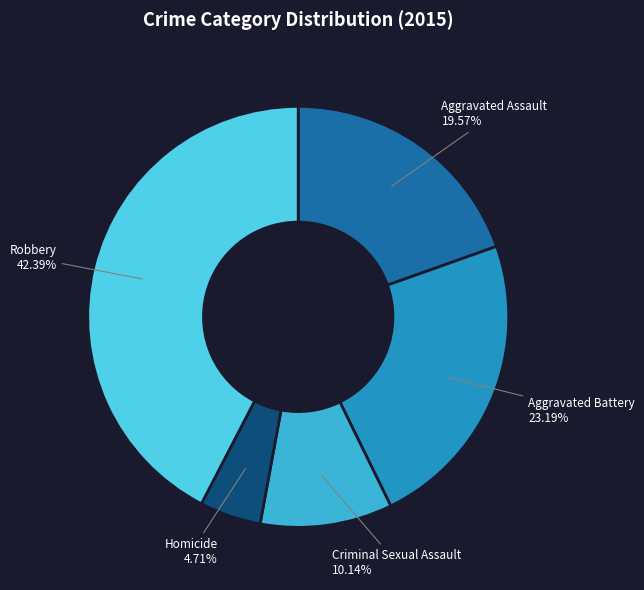

What percentage is NOT represented by Criminal Sexual Assault?

89.9%